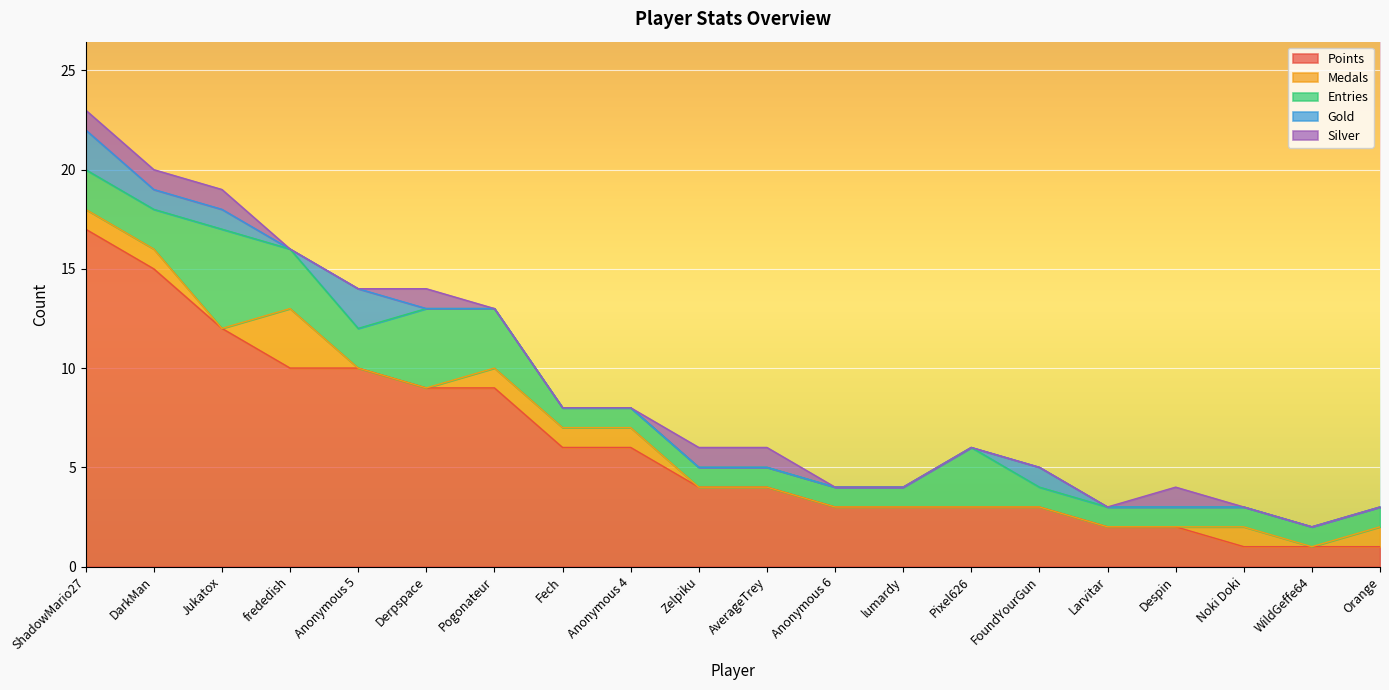

What is the total value across all series at Jukatox?

19